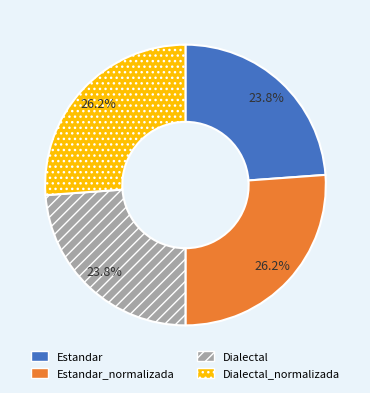

How much of the chart is everything except Estandar?

76.2%